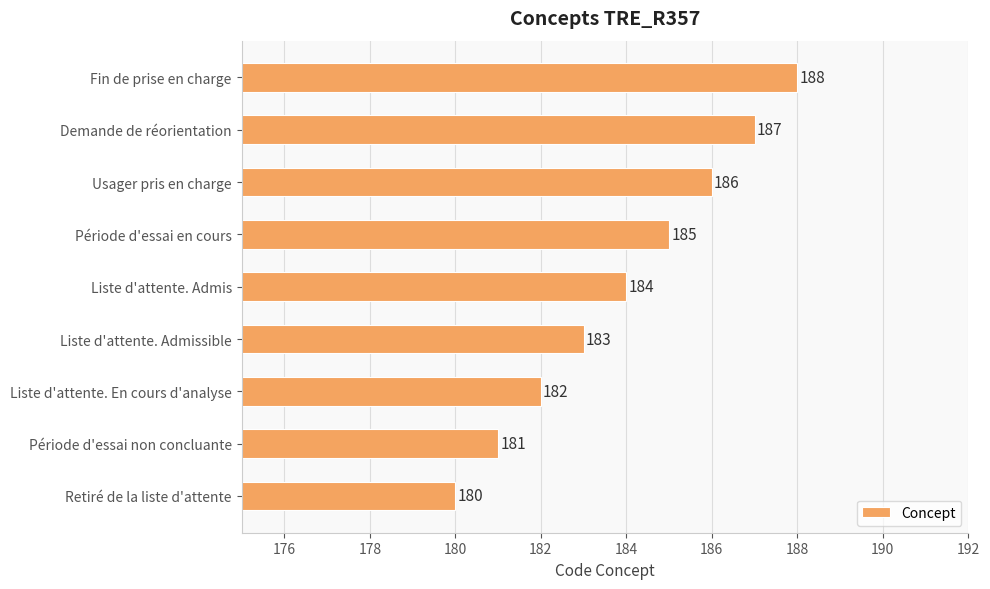

What is the average value?

184